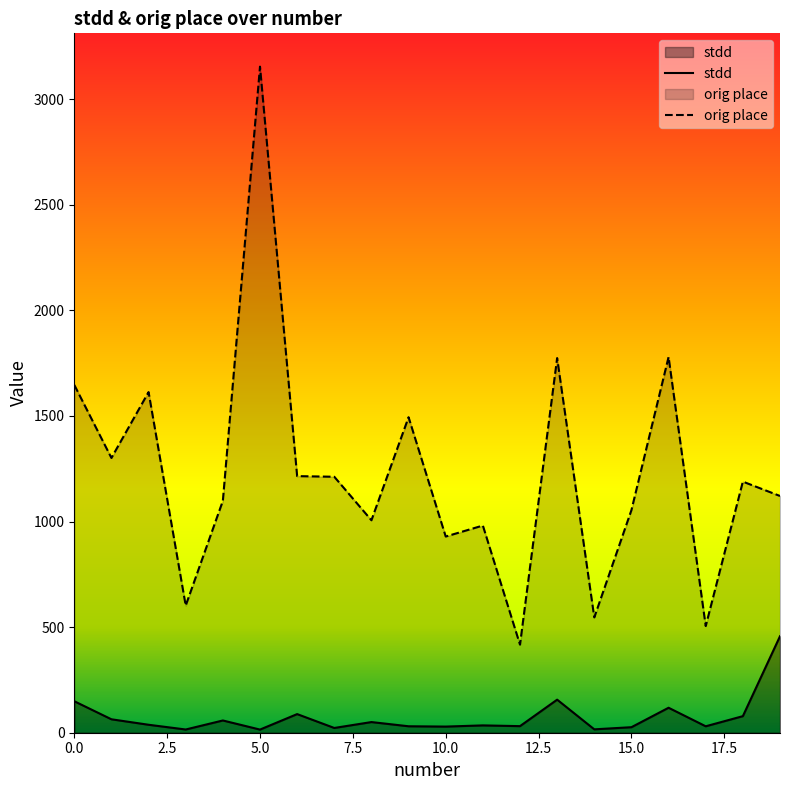

True or false: orig place has a value of 2974.1 at 13.

False